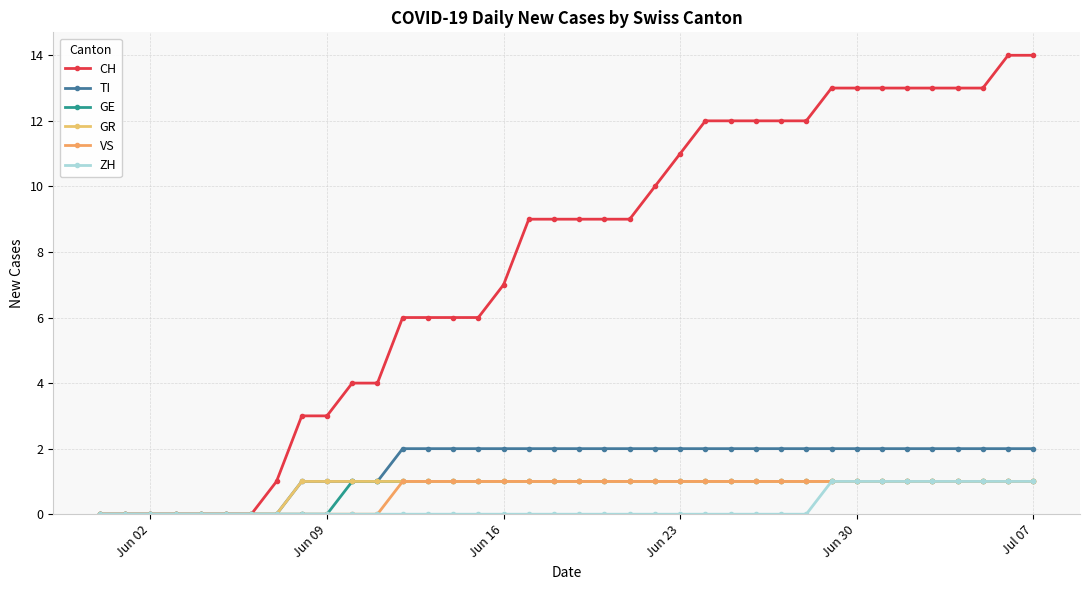

How many lines are shown in the chart?

6